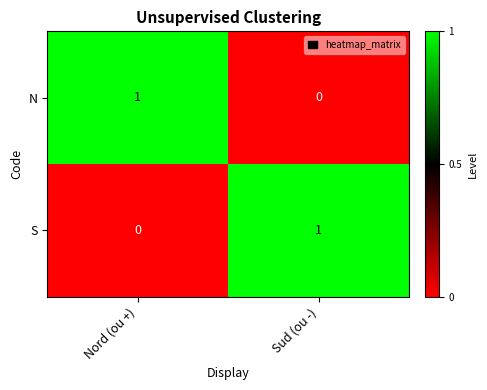

What is the total value across all series at Nord (ou +)?

1